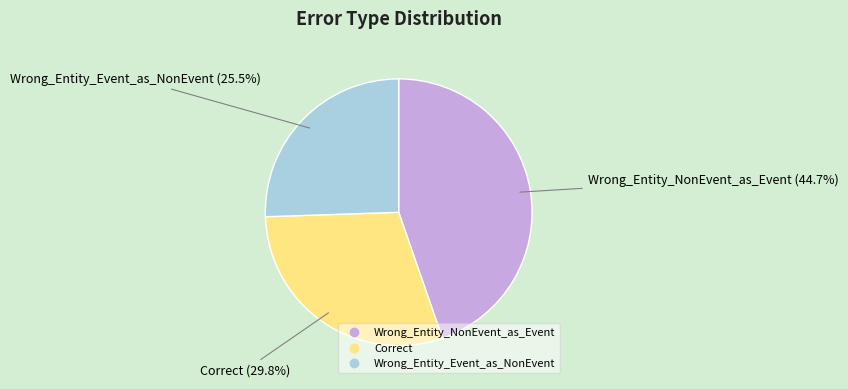

Combined, do Correct and Wrong_Entity_NonEvent_as_Event account for over 50%?

Yes